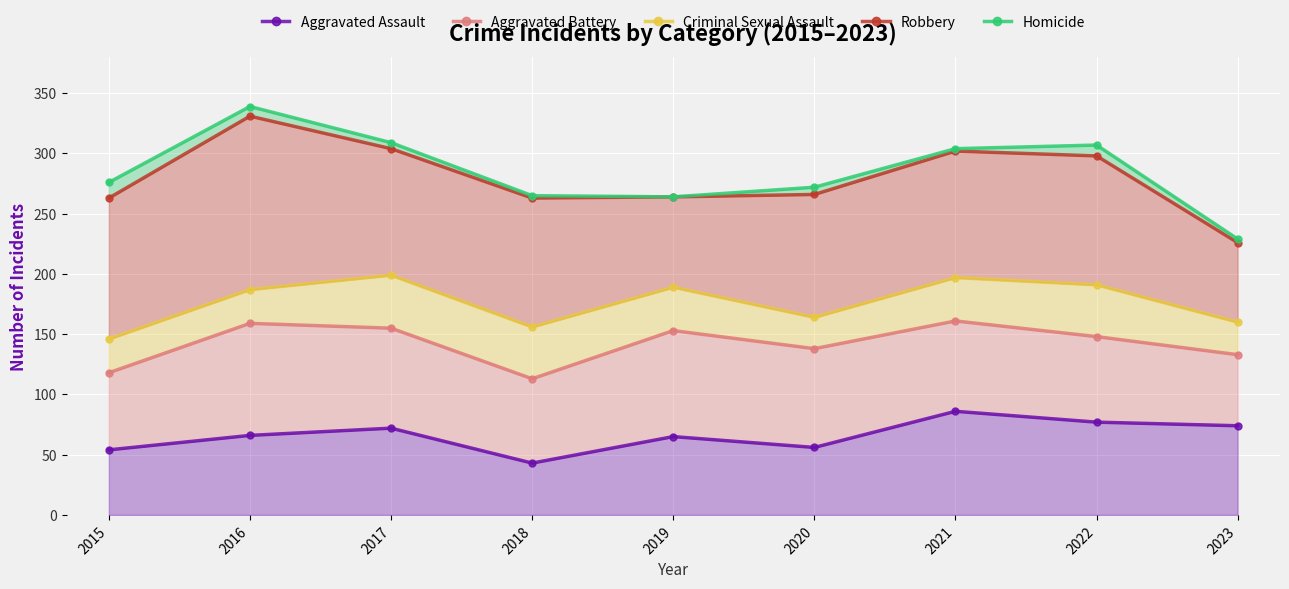

True or false: Robbery has more than 1 points higher than both neighbors.

True